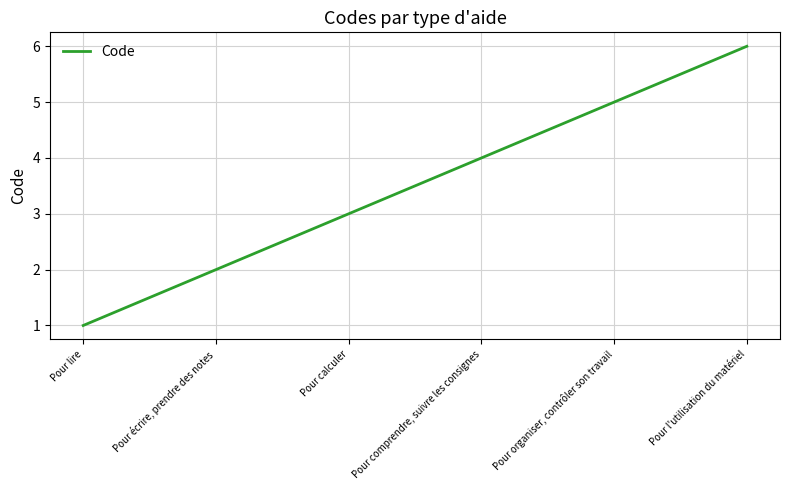

What is the difference between the maximum and minimum values?

5